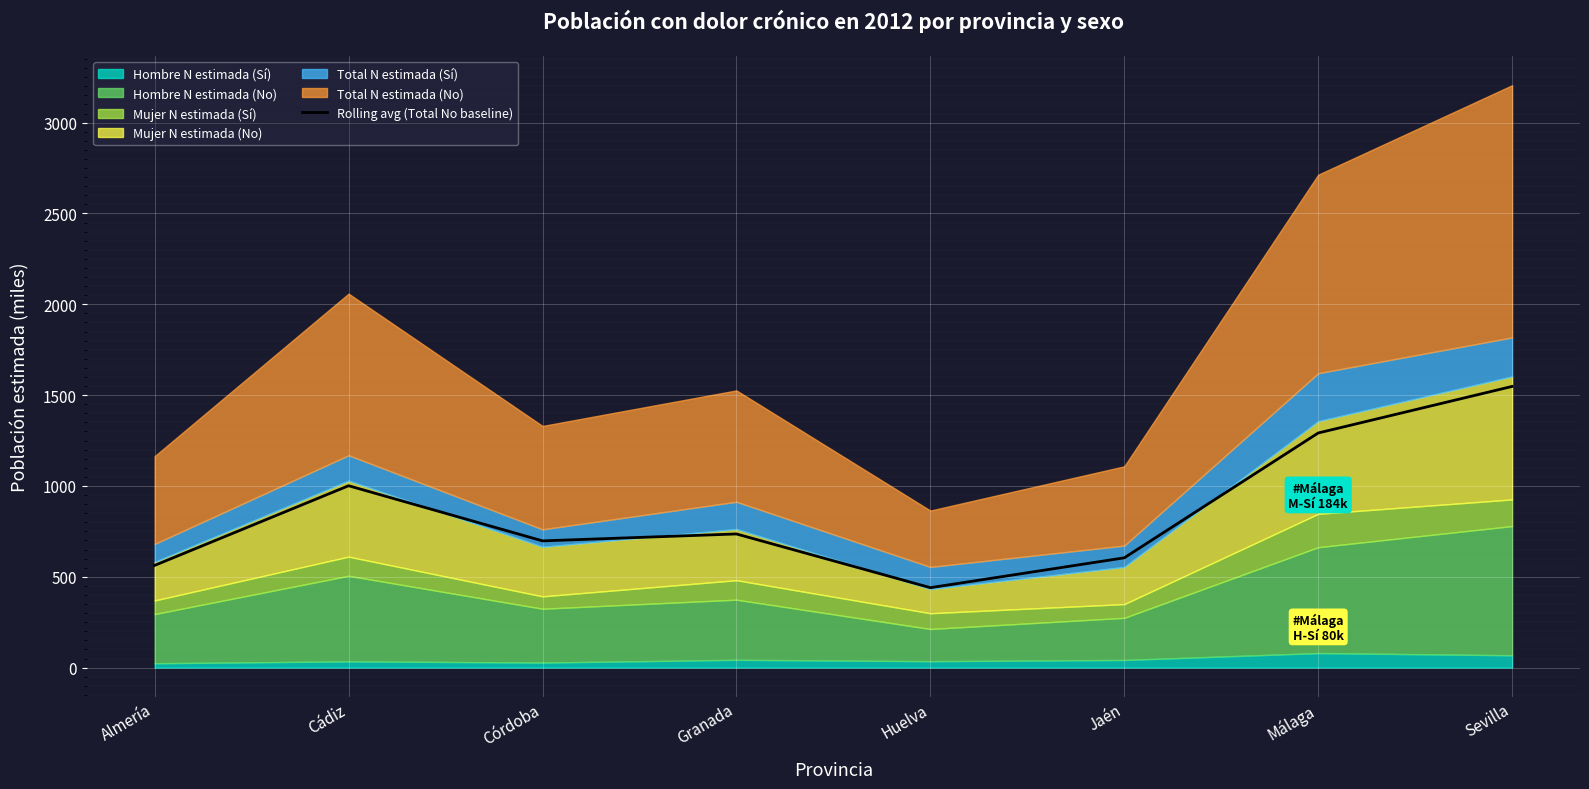

How many values are below 735?

4